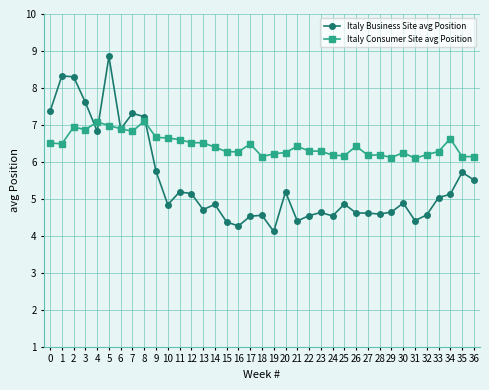

What is the minimum value shown in the chart?

4.1